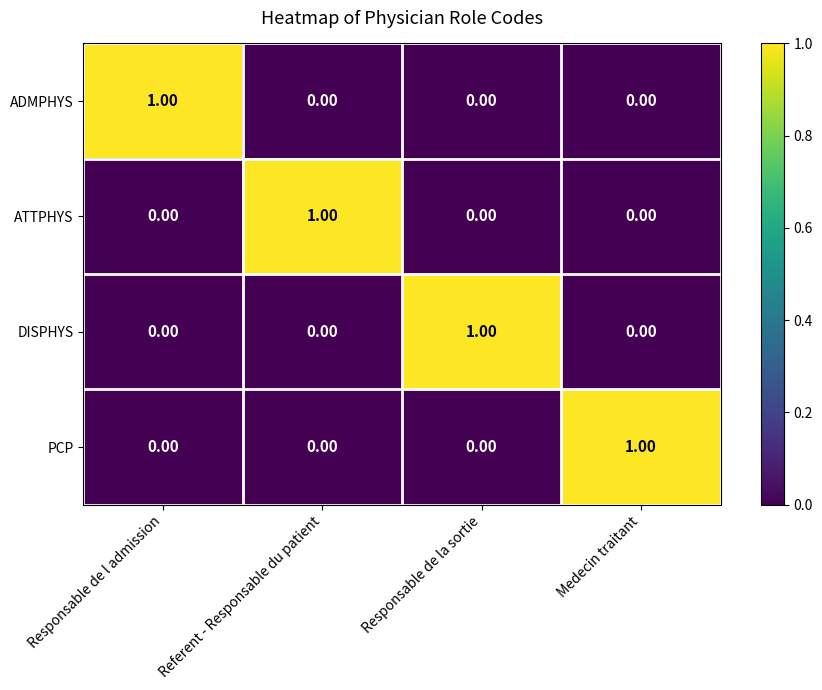

Which category has the highest value in the PCP series?

Medecin traitant